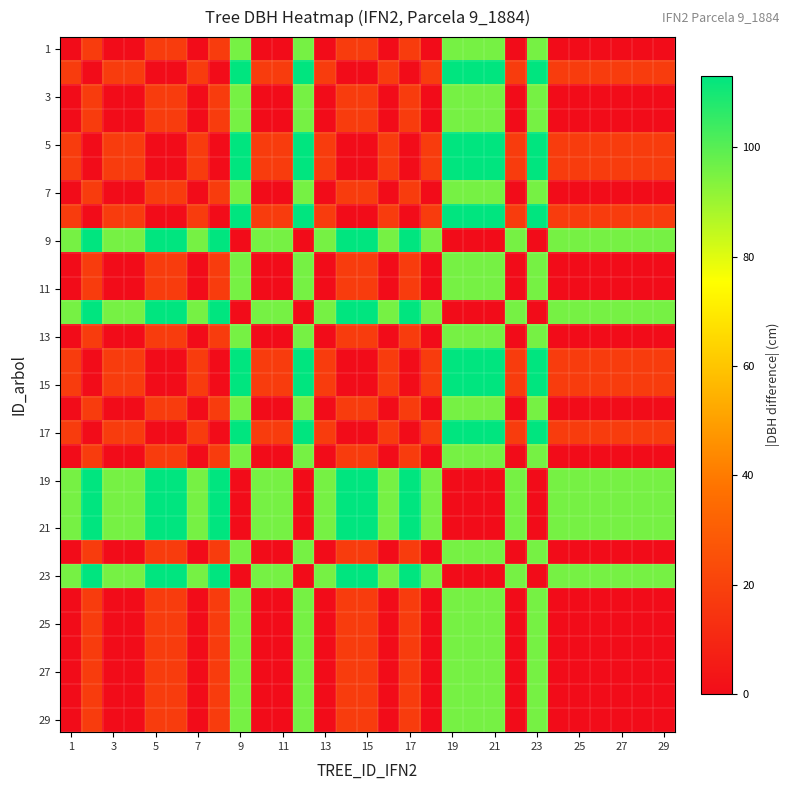

Count the number of data series in this chart.

29